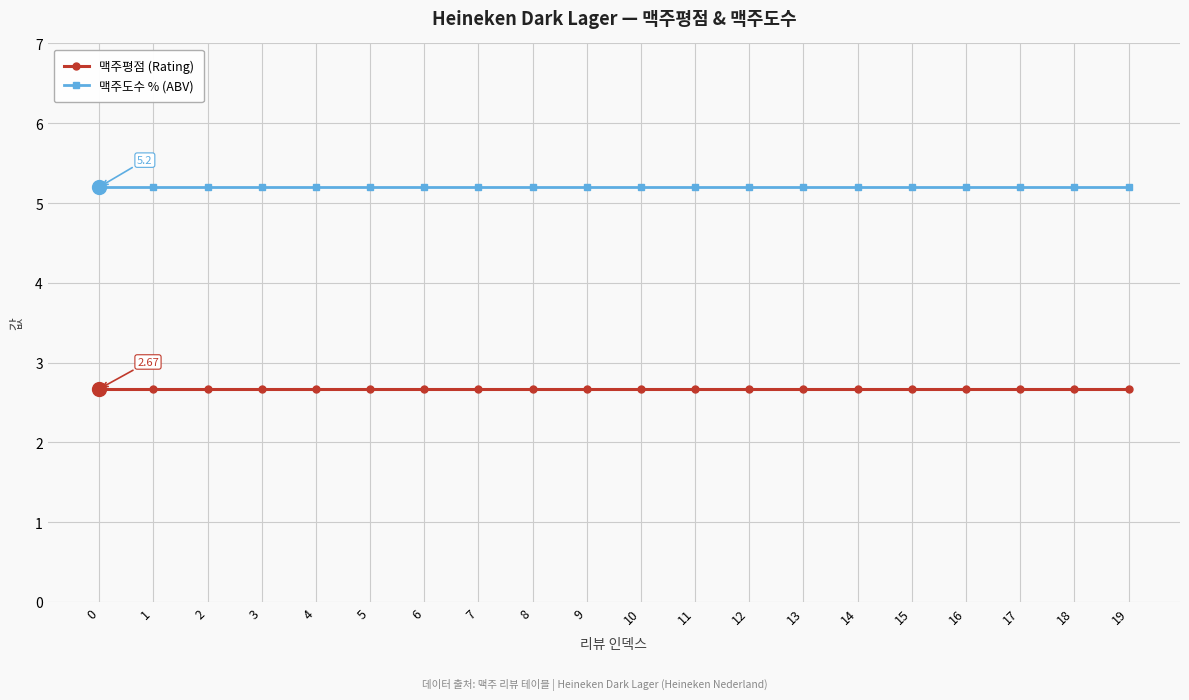

Is it true that 맥주도수 % (ABV) equals 8.3 at 10?

False